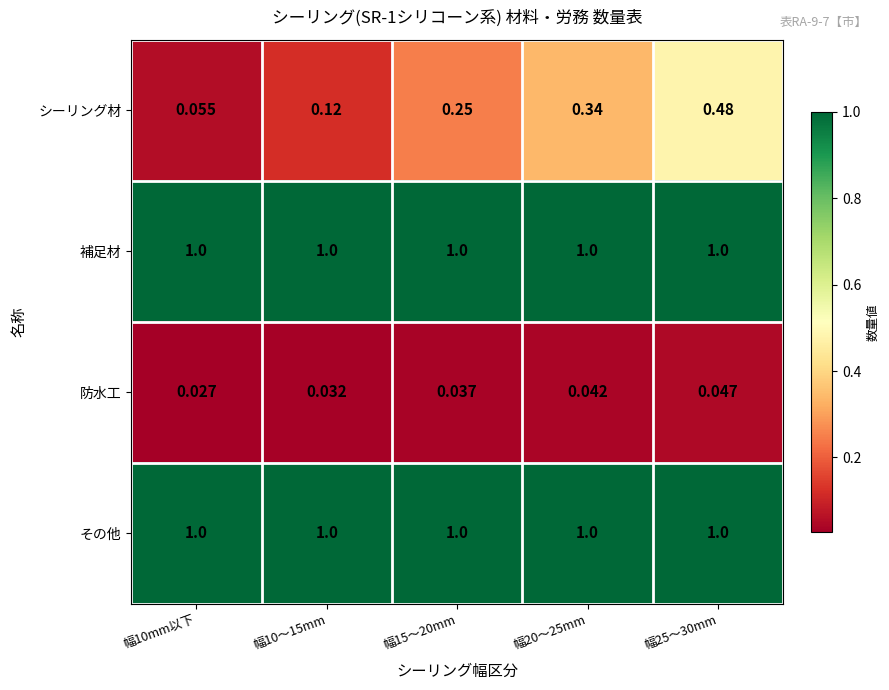

Is the value of その他 at 幅15〜20mm greater than the value of 防水工 at 幅20〜25mm?

Yes